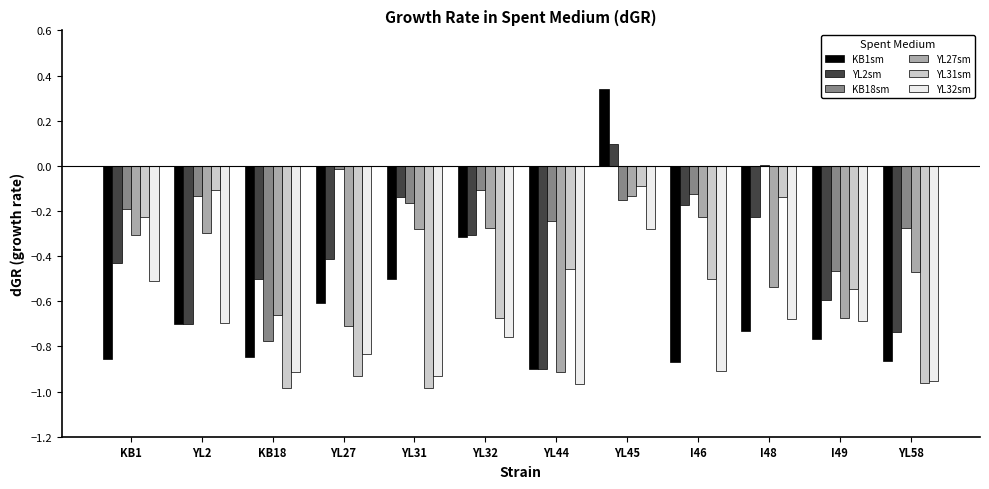

How many groups of bars are there?

12